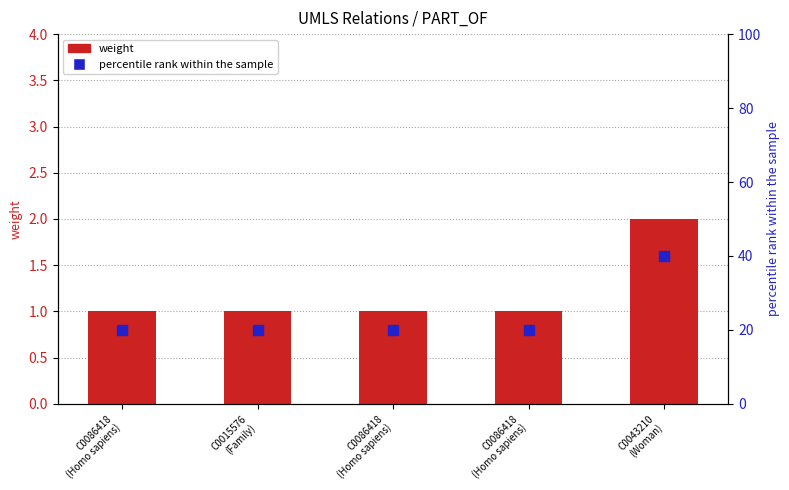

Between C0086418
(Homo sapiens) and C0086418
(Homo sapiens), which is larger?

C0086418
(Homo sapiens)